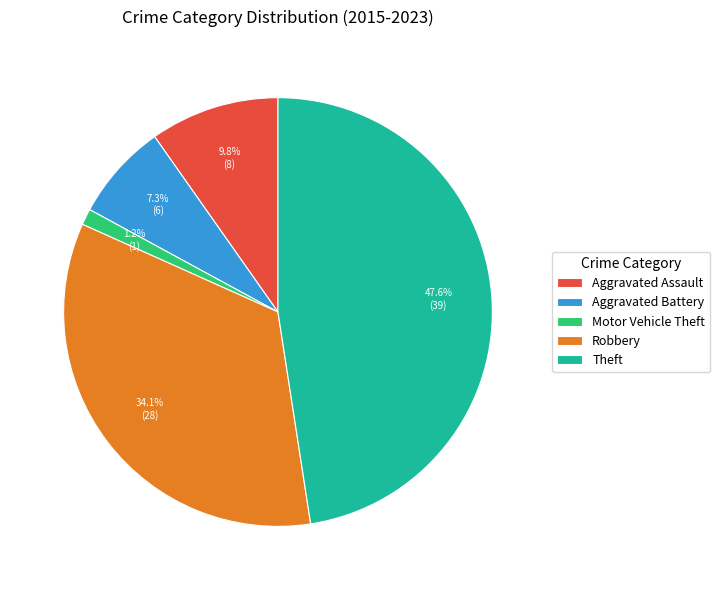

True or false: Robbery accounts for 34% of the total.

True